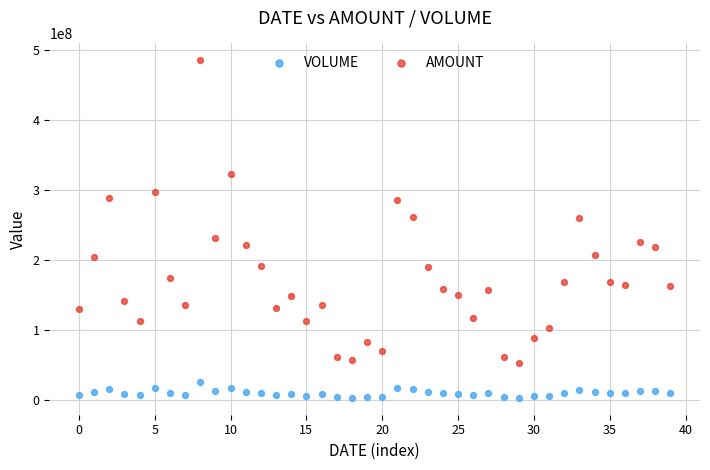

What are all the series names shown in the legend?

VOLUME, AMOUNT